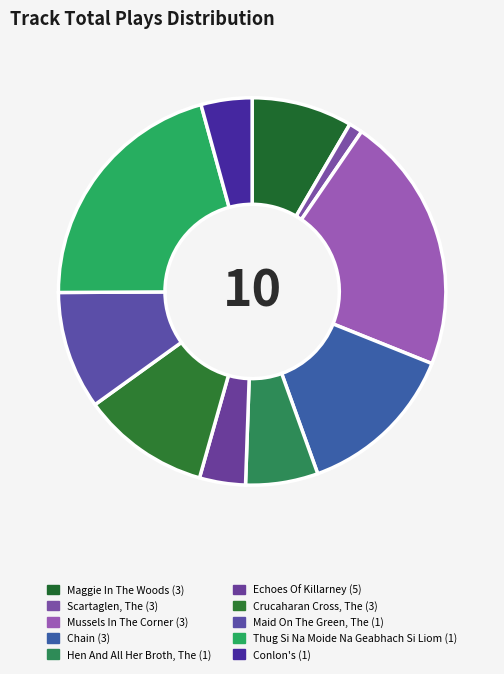

What is the smallest slice in the pie chart?

Scartaglen, The (3)